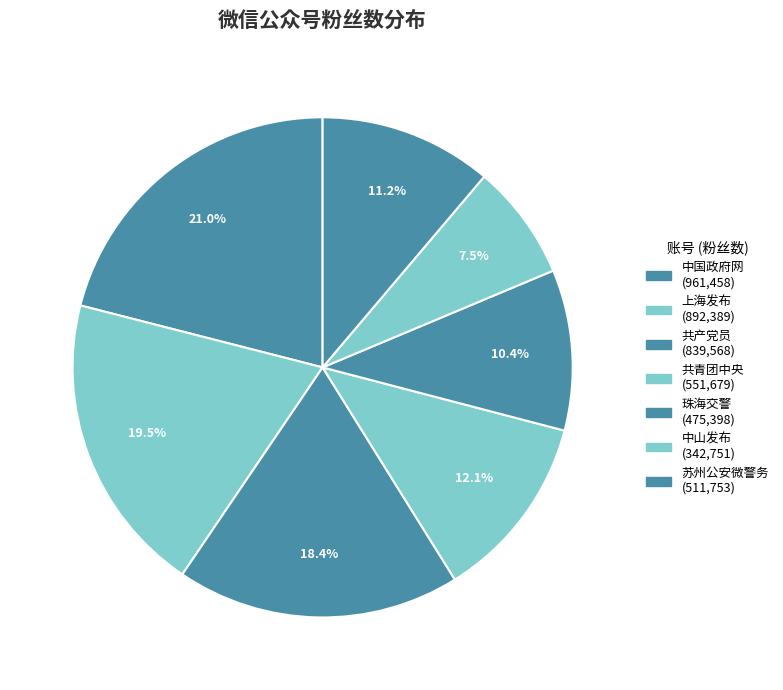

What is the ratio of the value at 共产党员 to the value at 中国政府网?

0.9